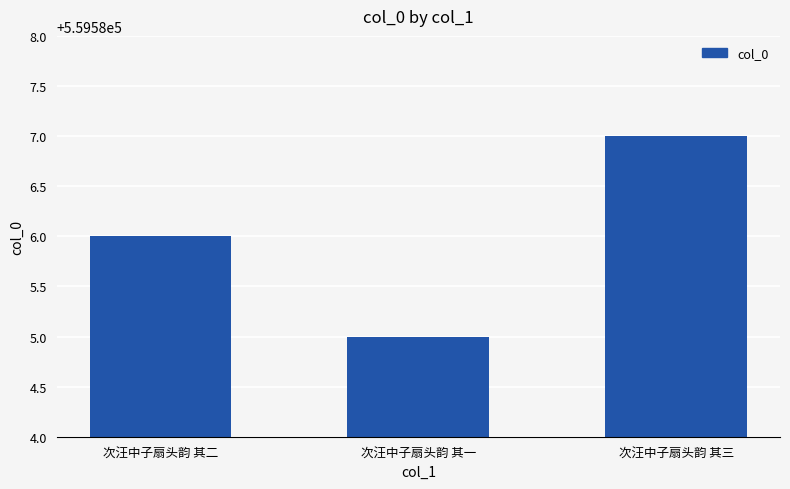

List the labels in order of value, smallest first.

次汪中子扇头韵 其一, 次汪中子扇头韵 其二, 次汪中子扇头韵 其三